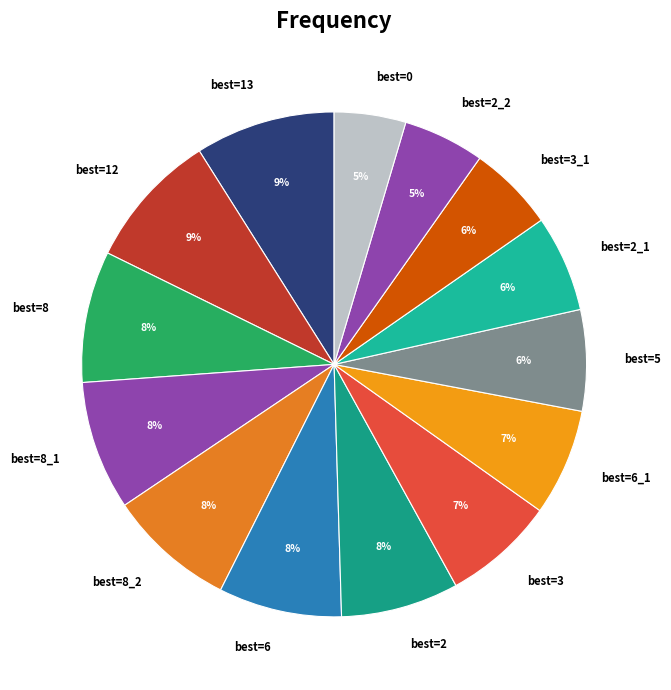

How many segments does this pie chart have?

14